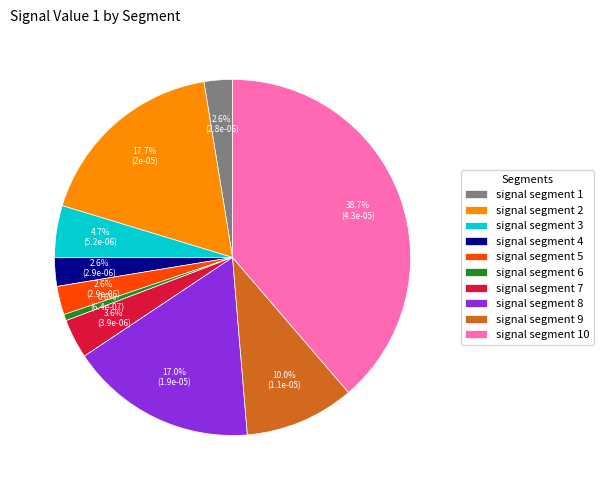

How much of the chart is everything except signal segment 3?

95.3%